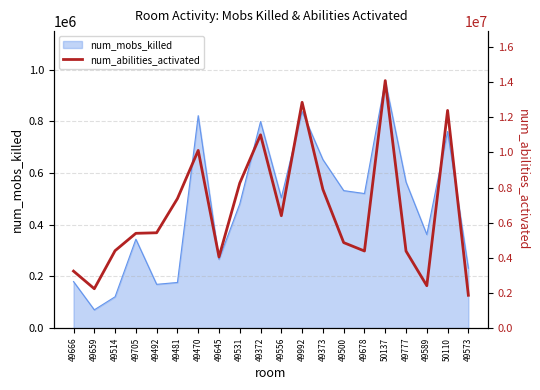

Does the chart have visible grid lines?

Yes